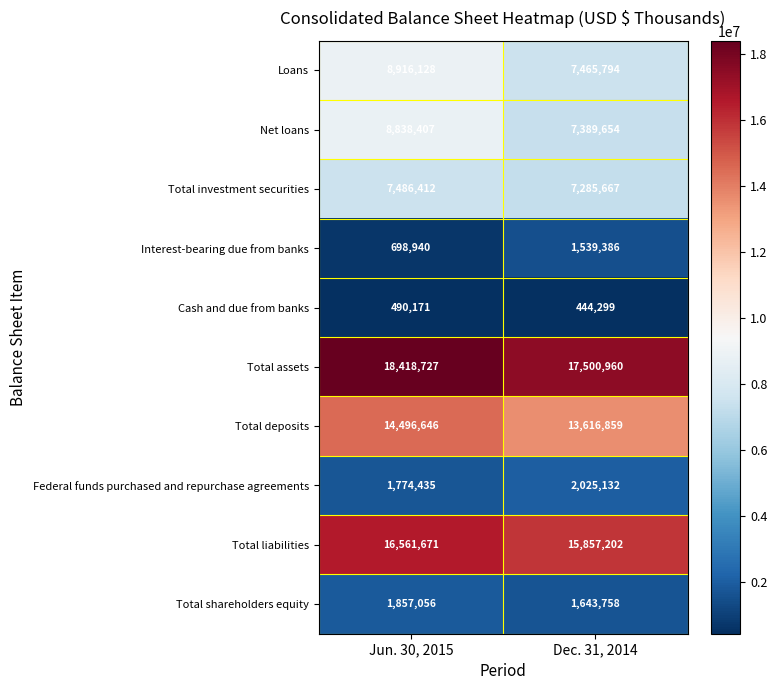

What is the difference between the Total deposits values at Jun. 30, 2015 and Dec. 31, 2014?

879787